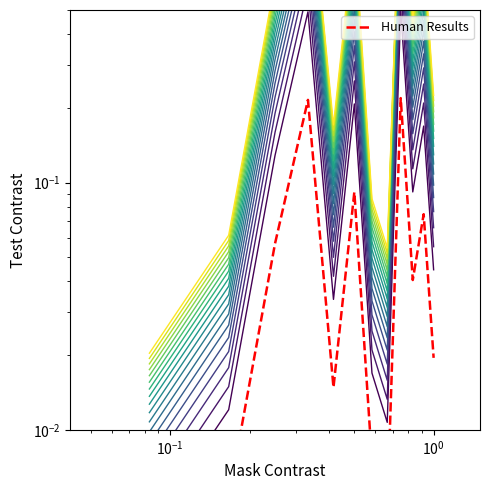

What is the value of the Human Results point at the 9th from the left?

0.2